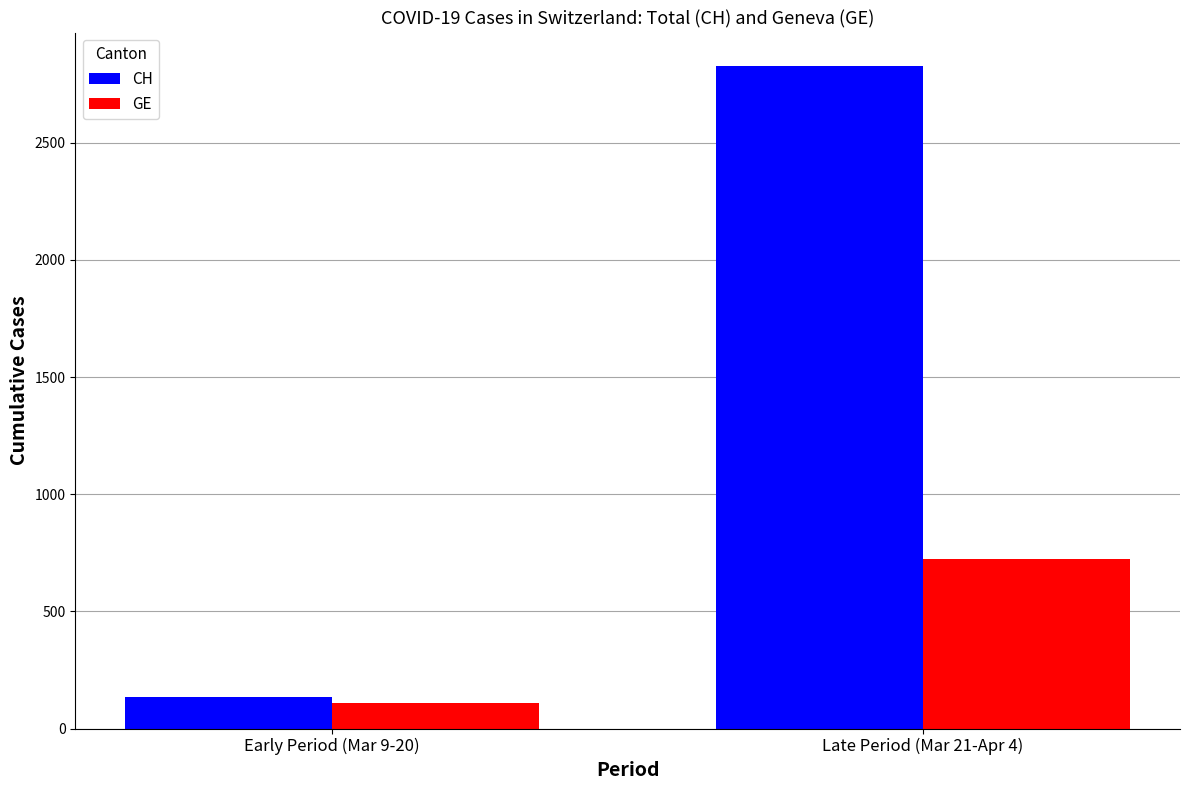

What is the sum of the GE values at Early Period (Mar 9-20) and Late Period (Mar 21-Apr 4)?

835